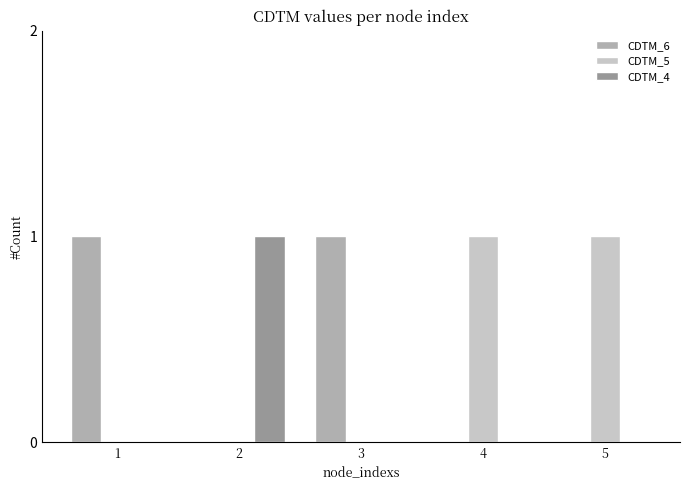

True or false: CDTM_6 has a value of 0 at 2.

True